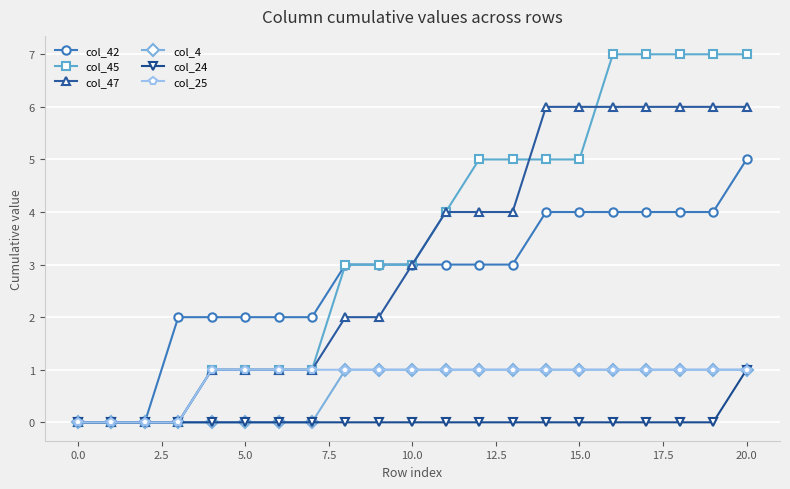

Count the number of categories in the chart.

21